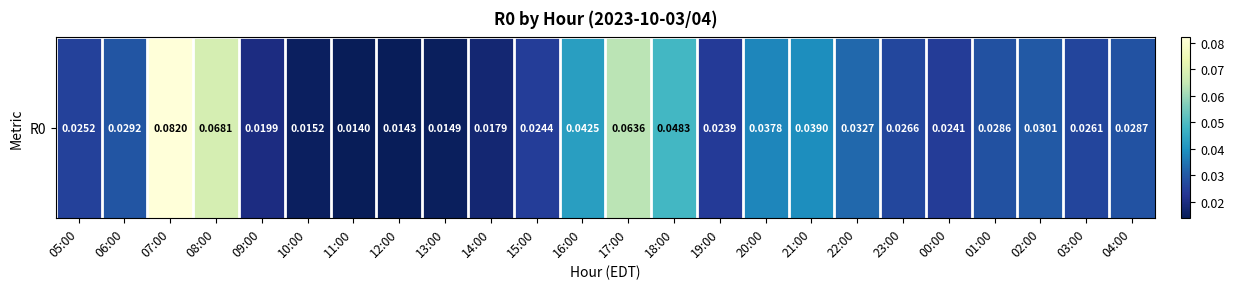

How many series are shown in this chart?

1